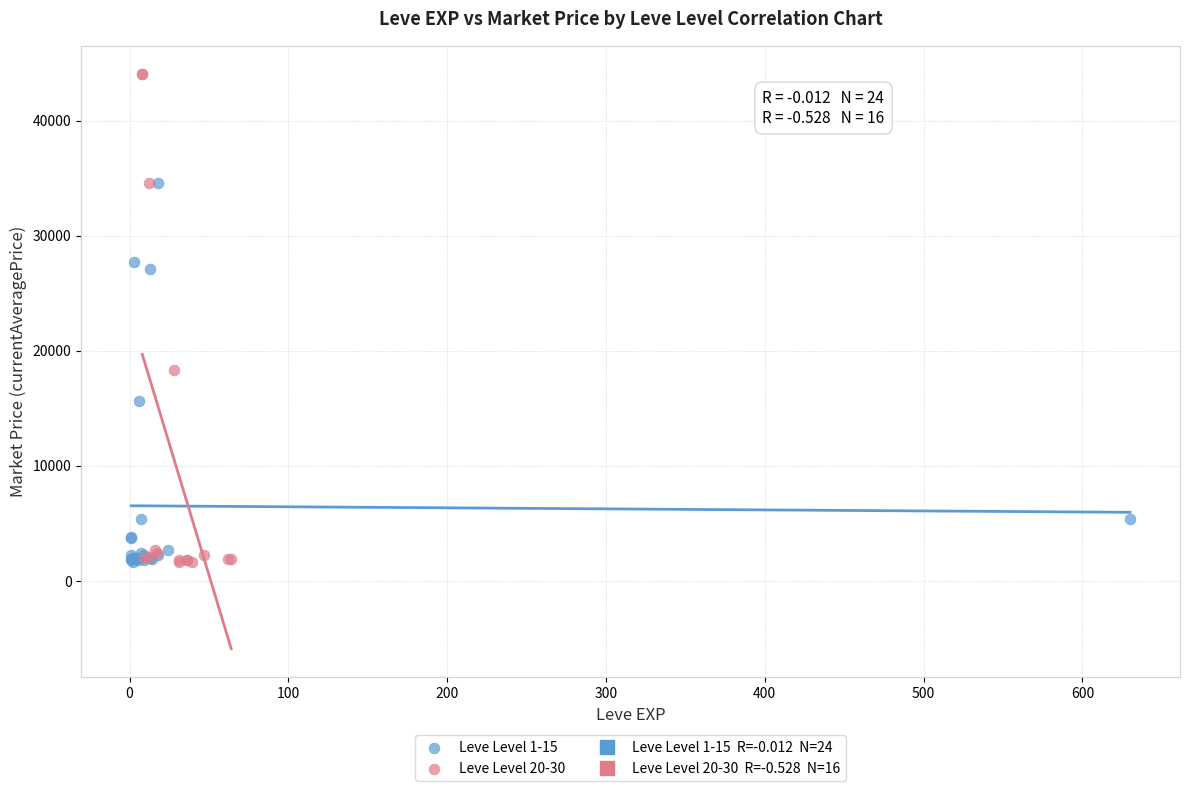

Which series has the largest Y range (max minus min)?

Leve Level 20-30